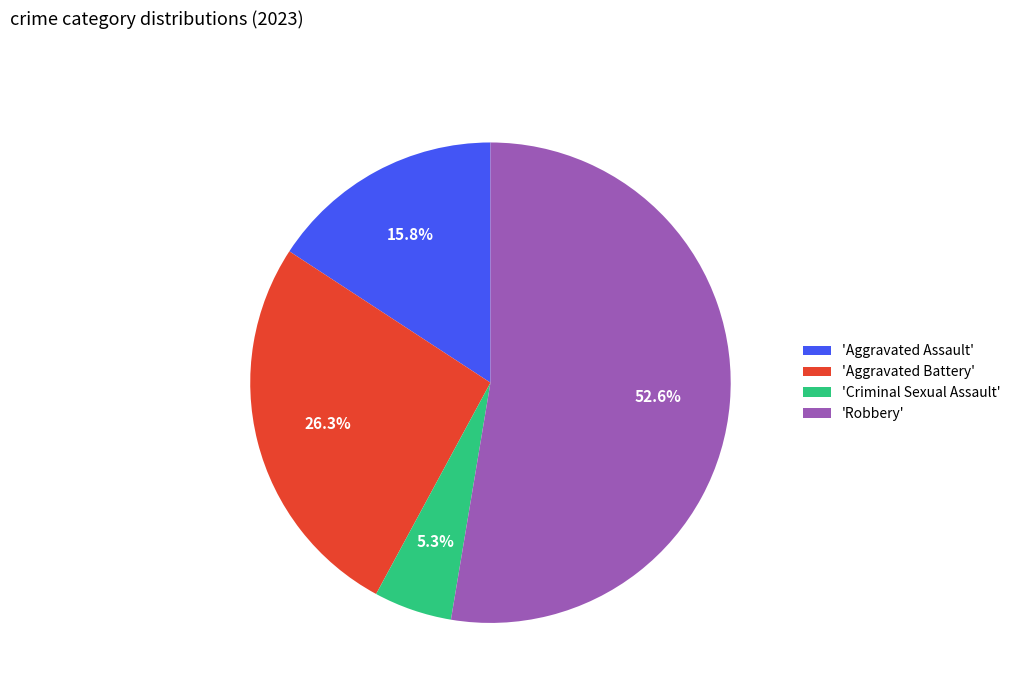

Count the number of slices in the pie.

4